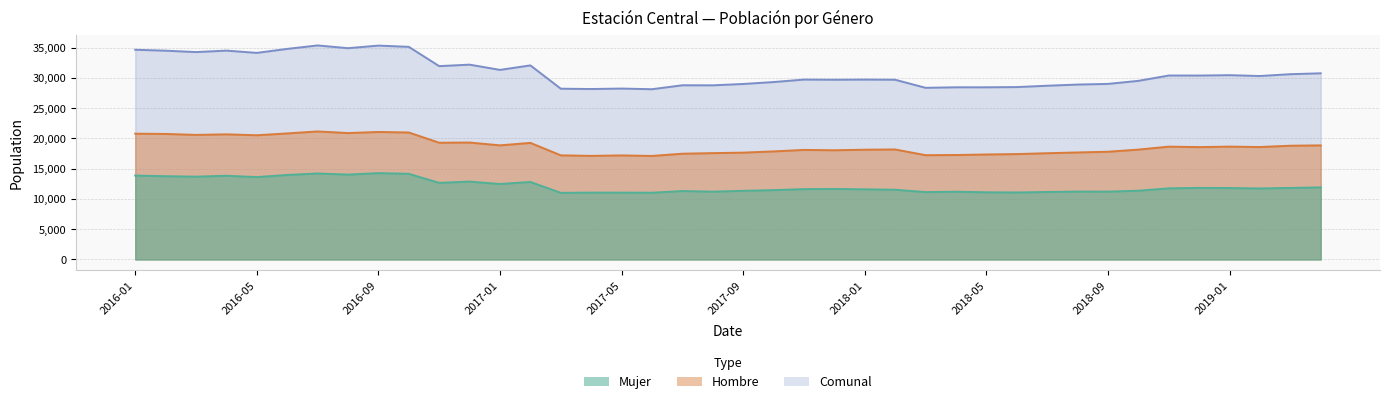

The value of Hombre at 2016-03 is 29424. True or false?

False